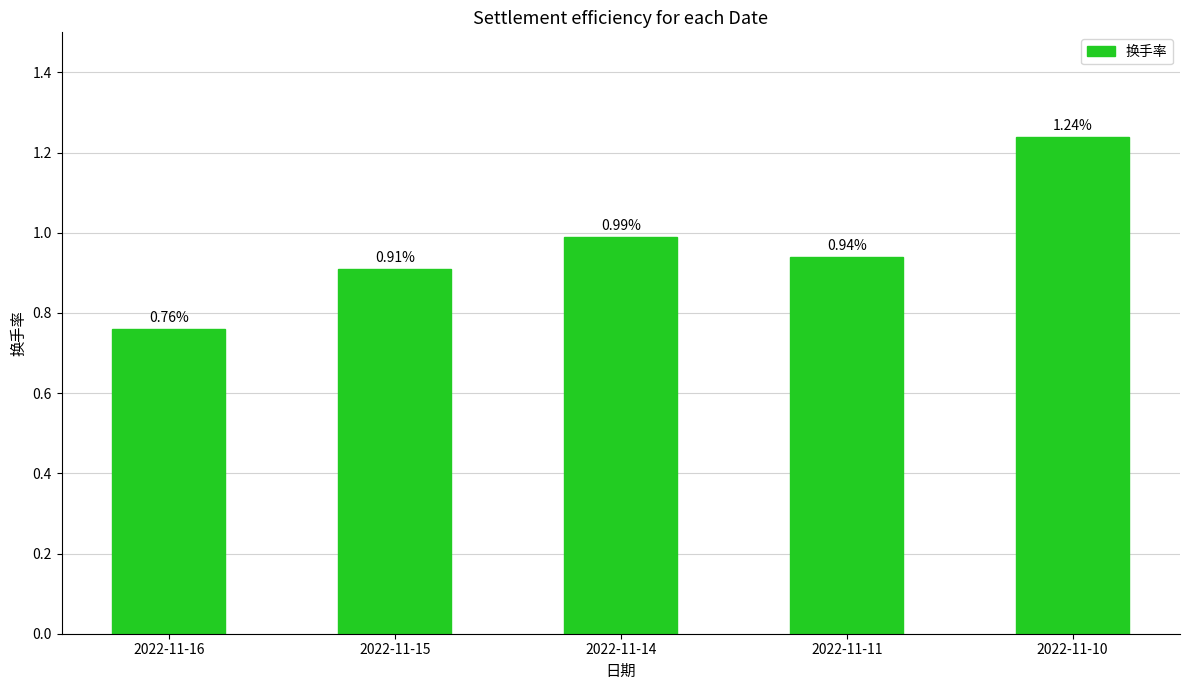

Rank the categories by value from lowest to highest.

2022-11-16, 2022-11-15, 2022-11-11, 2022-11-14, 2022-11-10